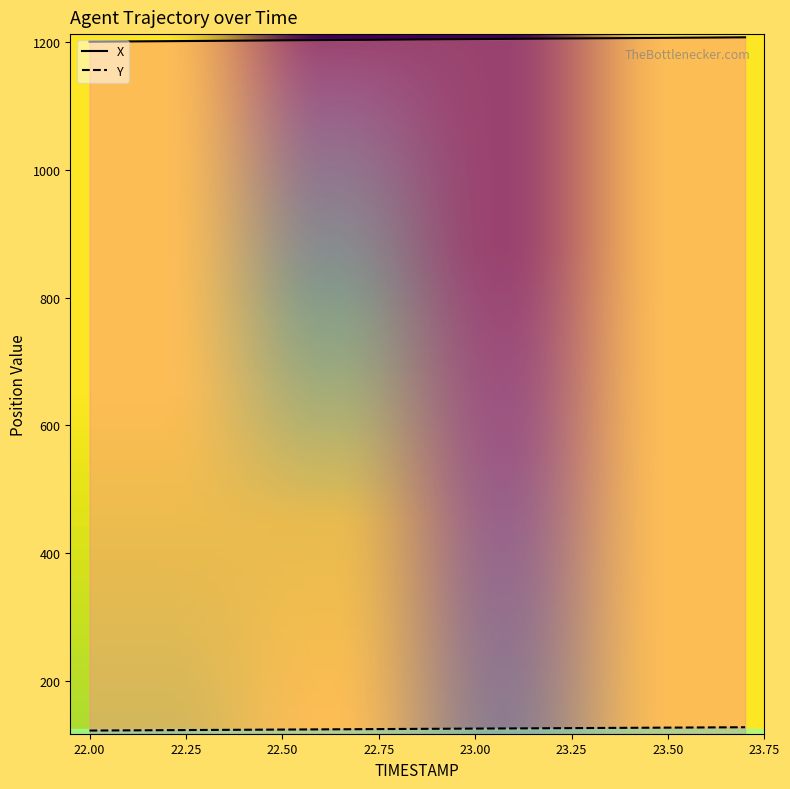

Reading left to right, list all the values displayed in this chart.

X: 1201.3	1201.7	1202.1	1202.5	1202.9	1203.3	1203.7	1204.1	1204.5	1204.9	1205.3	1205.7	1206.1	1206.5	1206.9	1207.3	1207.7	1208.1
Y: 122.1	122.4	122.7	123.0	123.3	123.6	123.9	124.2	124.5	124.8	125.1	125.4	125.7	126.1	126.4	126.7	127.0	127.3